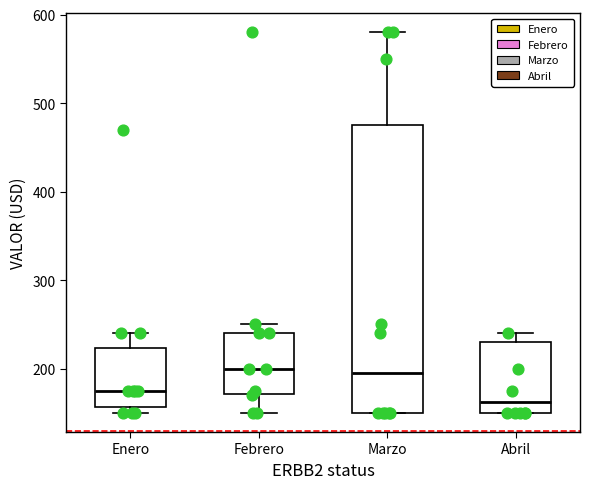

Comparing the boxes themselves (not the whiskers), which one is the tallest?

Marzo